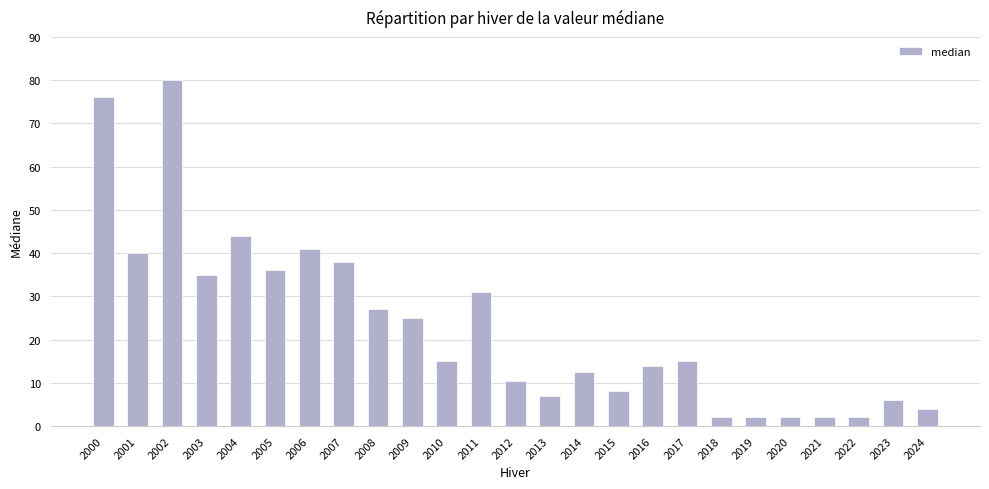

Between 2009 and 2008, which is larger?

2008